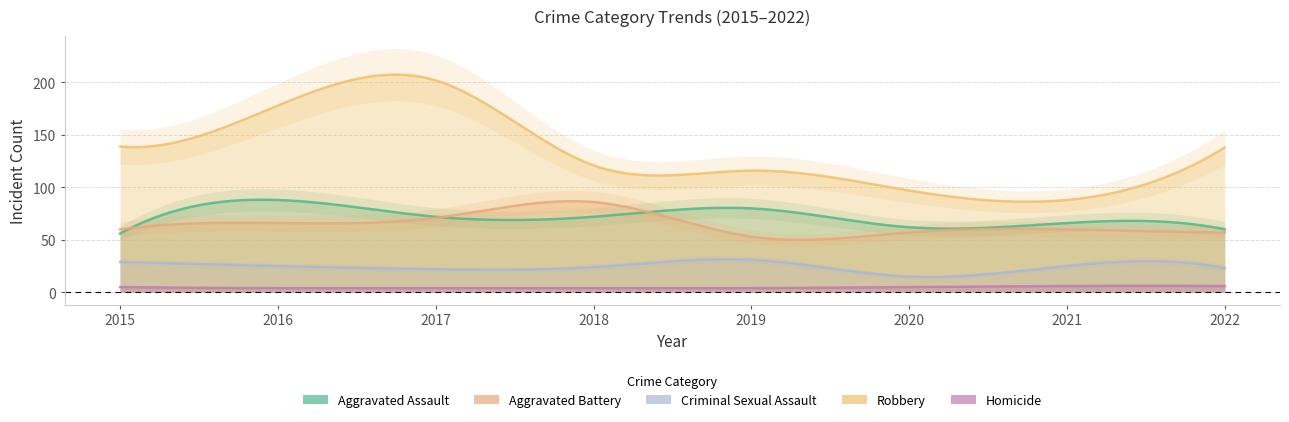

At 2016, list the series in order from smallest to largest.

Homicide, Criminal Sexual Assault, Aggravated Battery, Aggravated Assault, Robbery